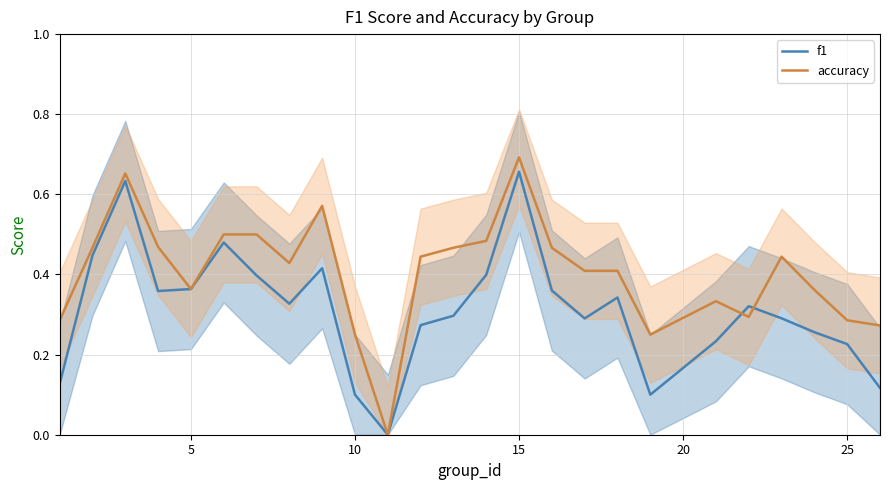

What is the average value of the accuracy series?

0.4